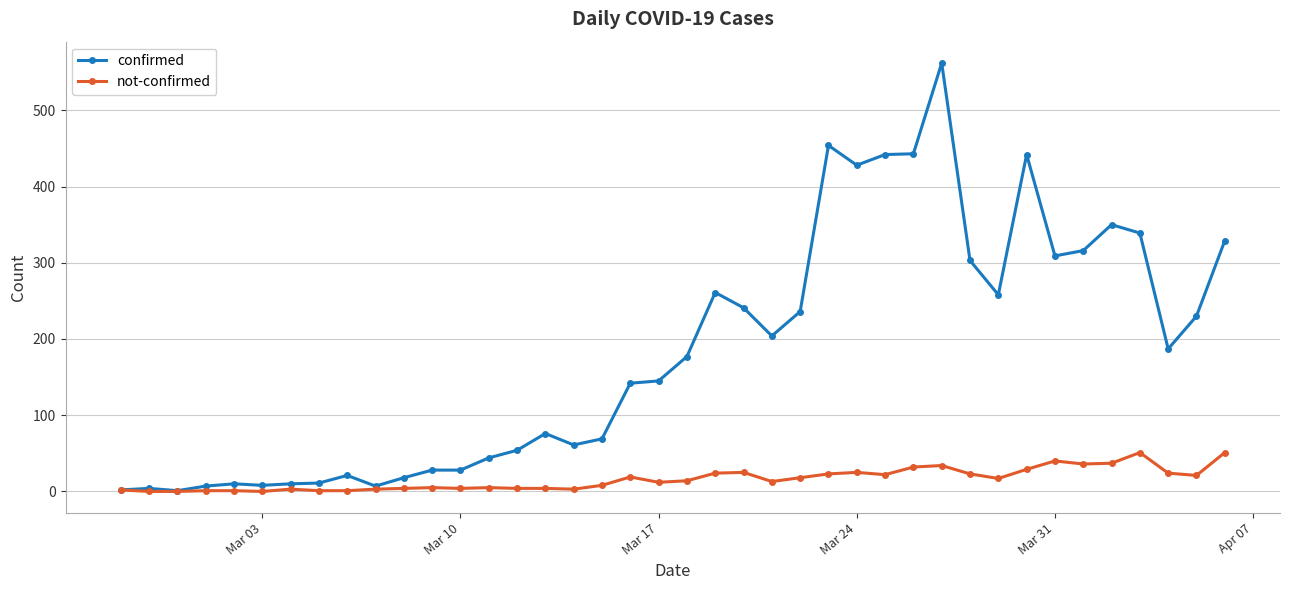

What are all the series names shown in the legend?

confirmed, not-confirmed